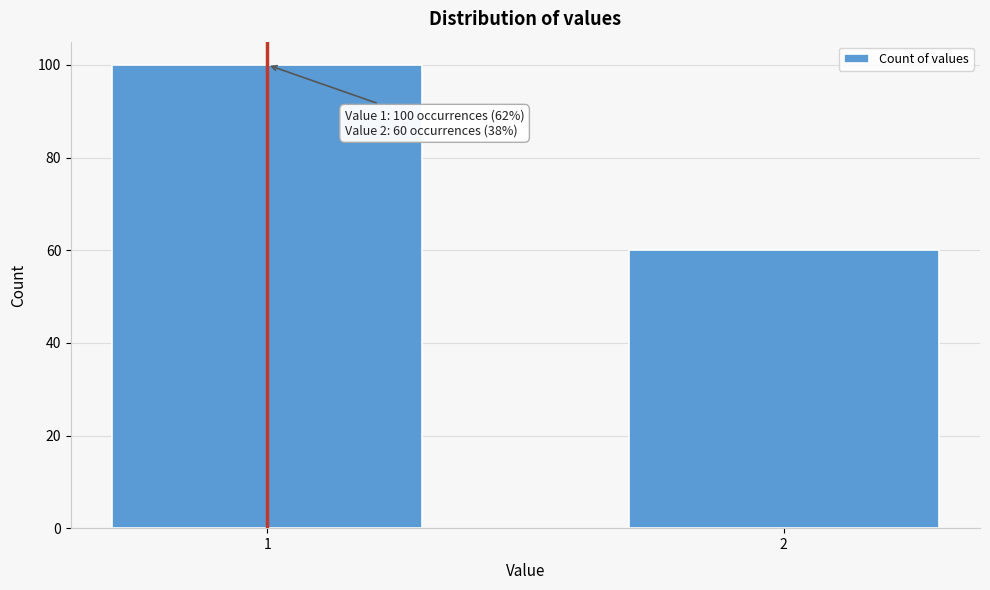

Reading left to right, list all the values displayed in this chart.

1=100	2=60